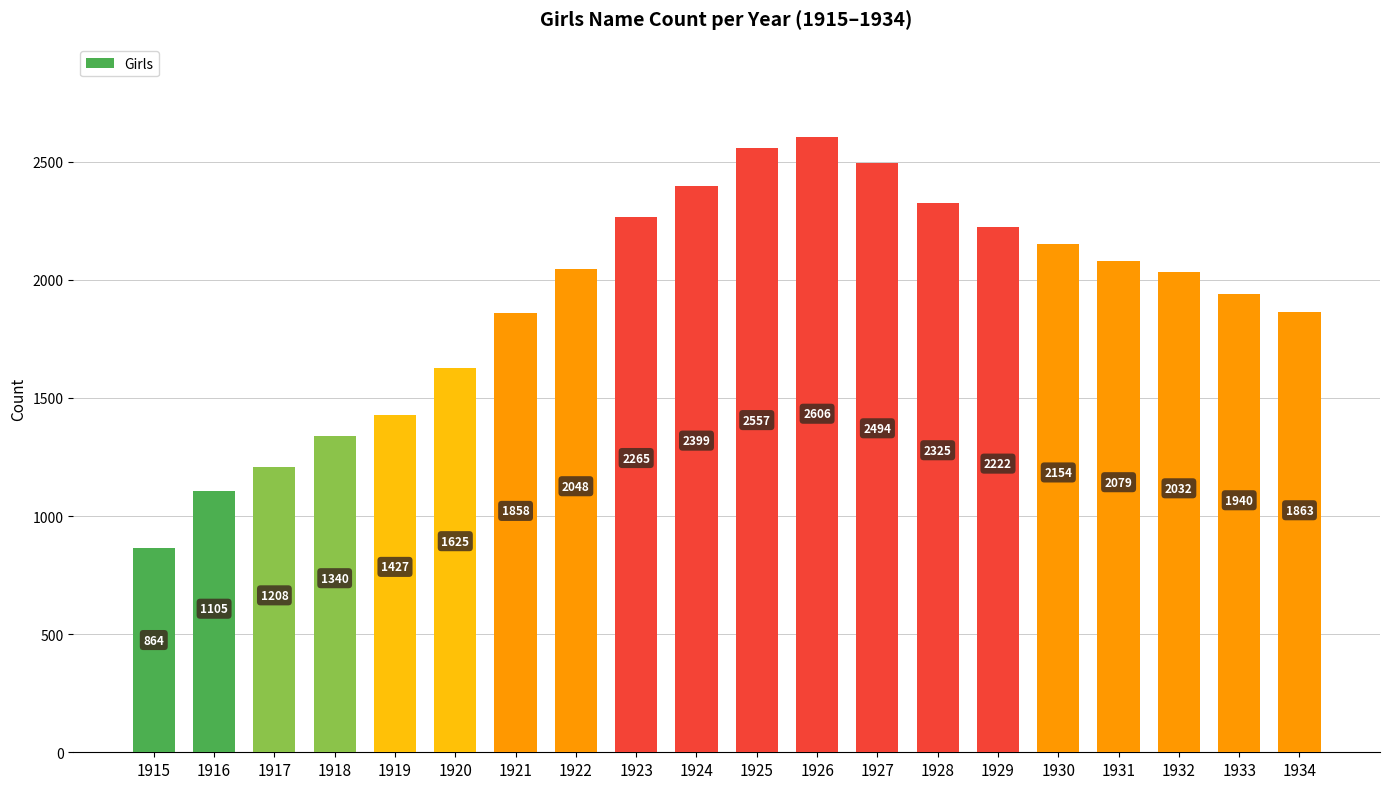

What is the smallest value displayed?

864